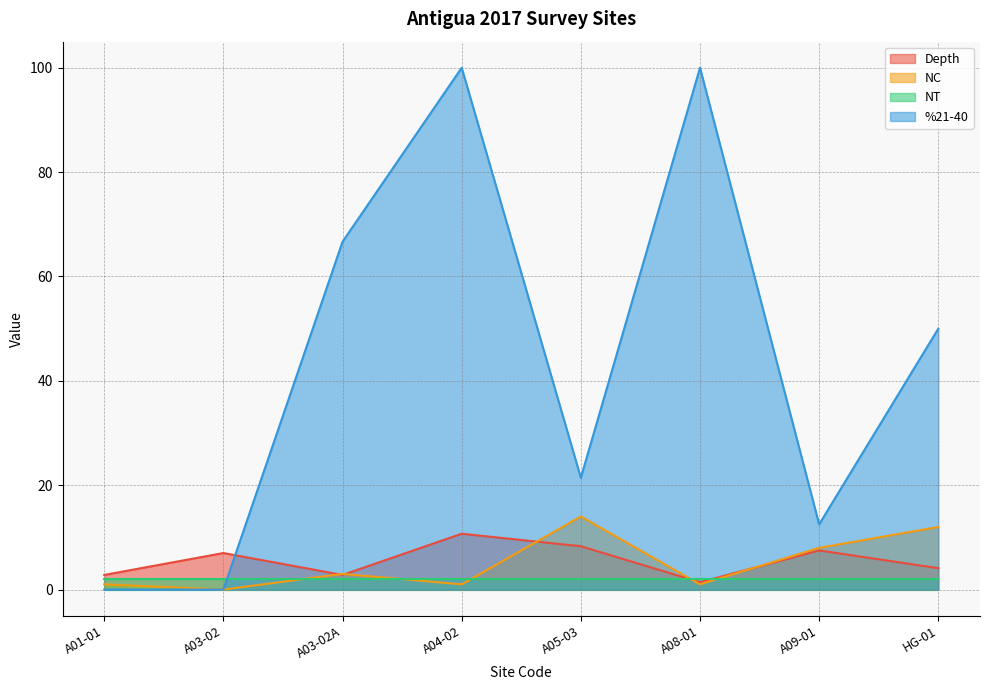

How many values in the Depth series are below 7?

4